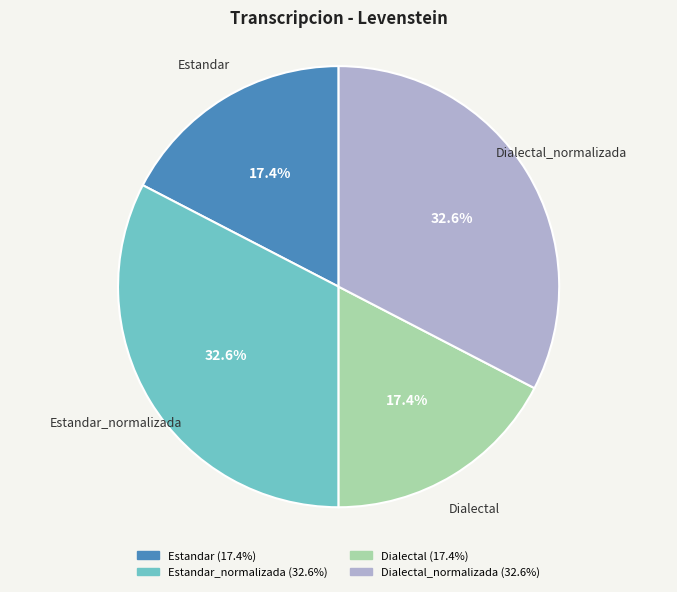

How many slices are in this pie chart?

4